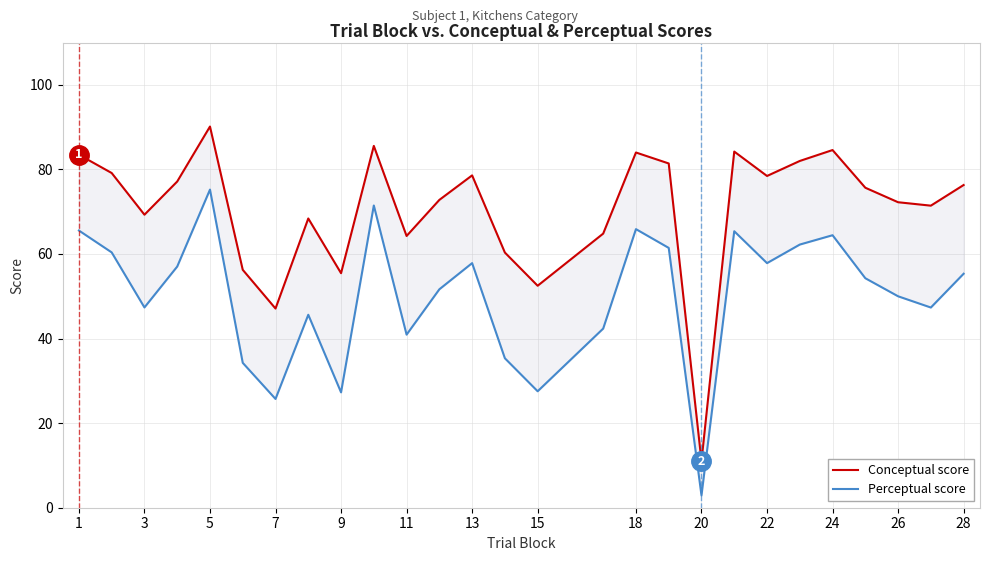

The Conceptual score series shows 80.2 at 9. True or false?

False